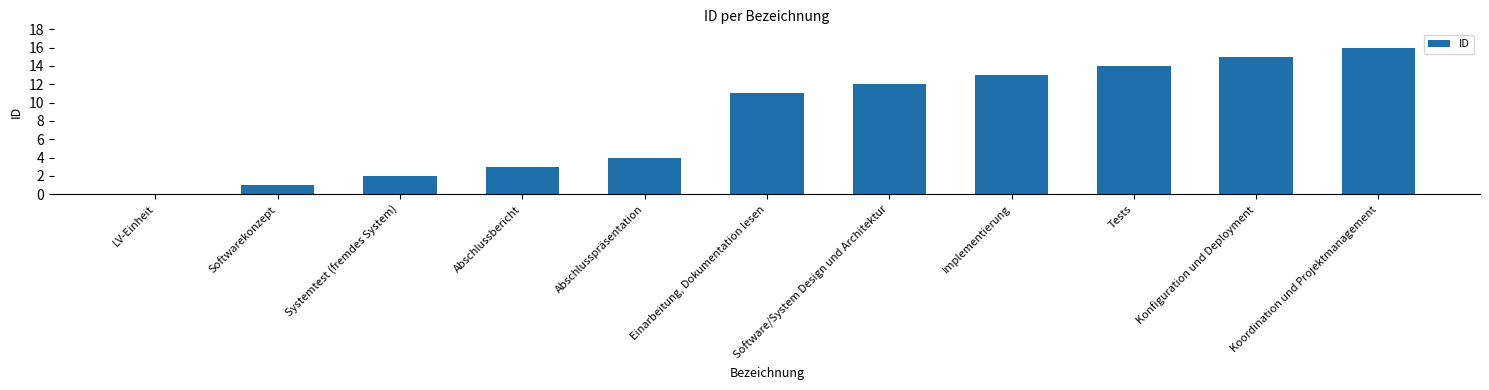

What is the sum of the values at Konfiguration und Deployment and Abschlussbericht?

18